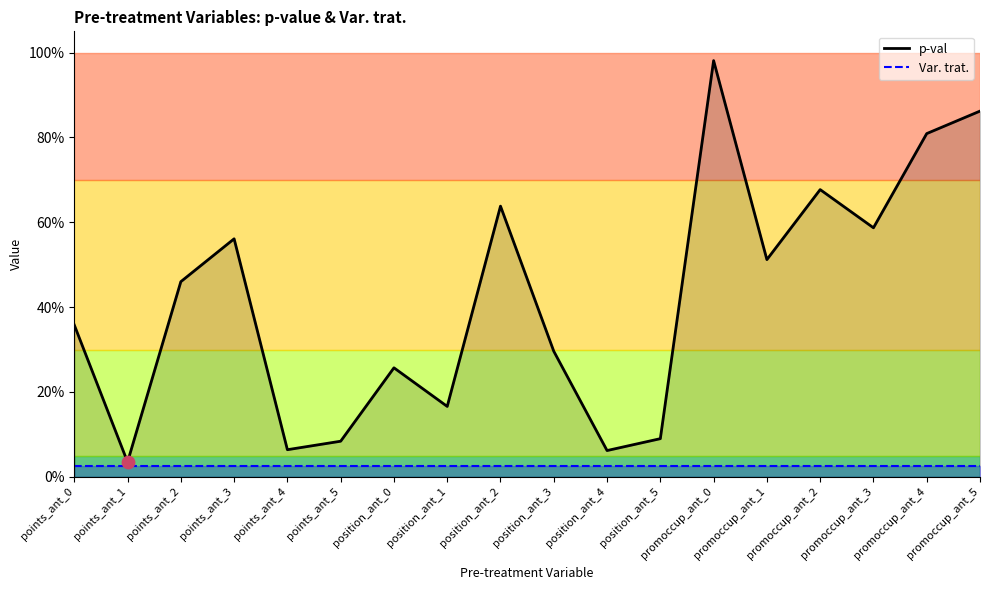

What are all the series names shown in the legend?

p-val, Var. trat.